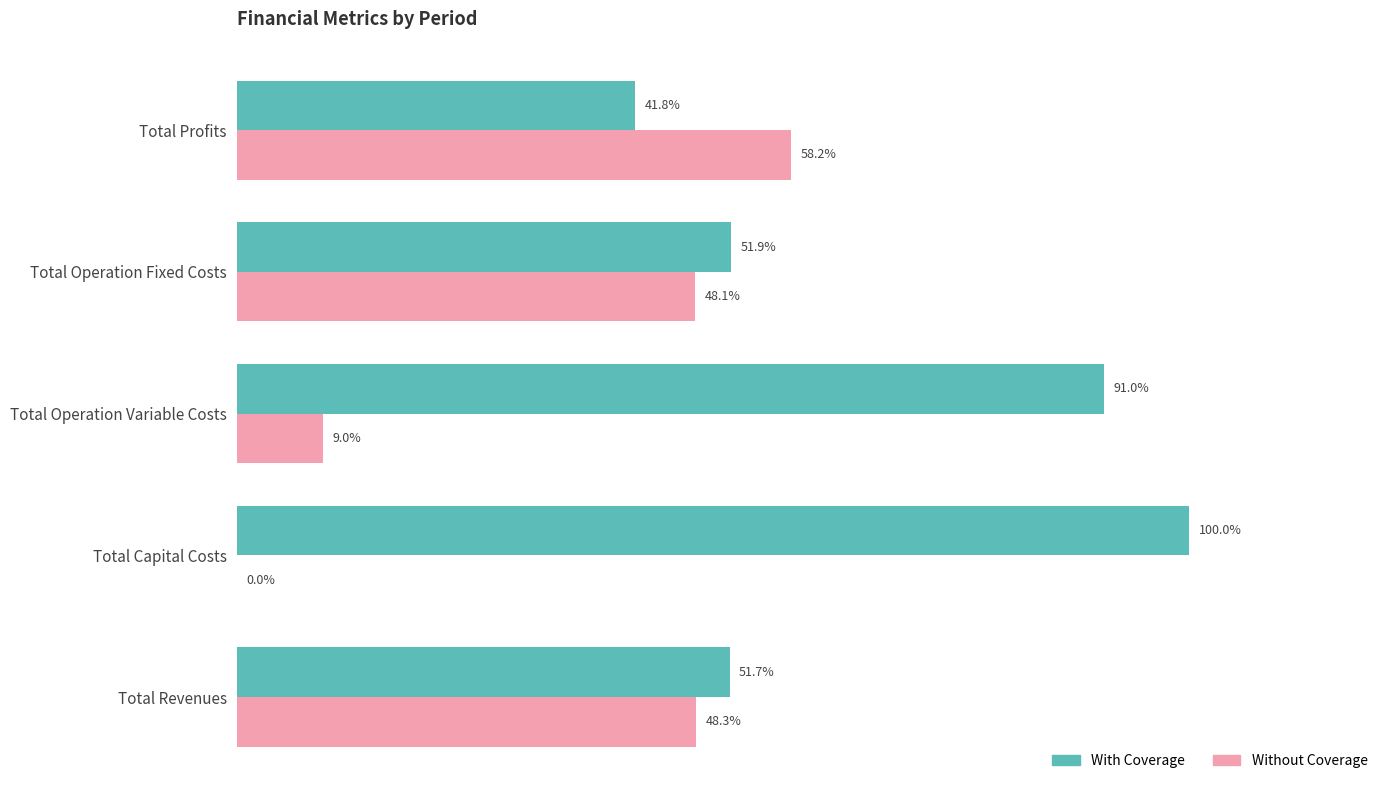

At which label is Without Coverage closest to 29?

Total Operation Fixed Costs